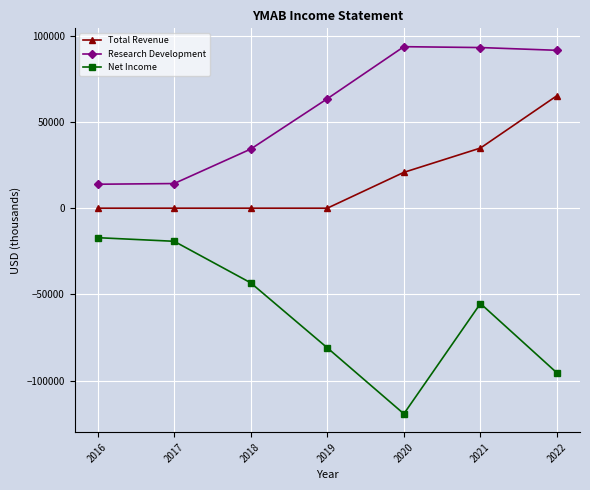

True or false: Total Revenue has more than 2 points higher than both neighbors.

False